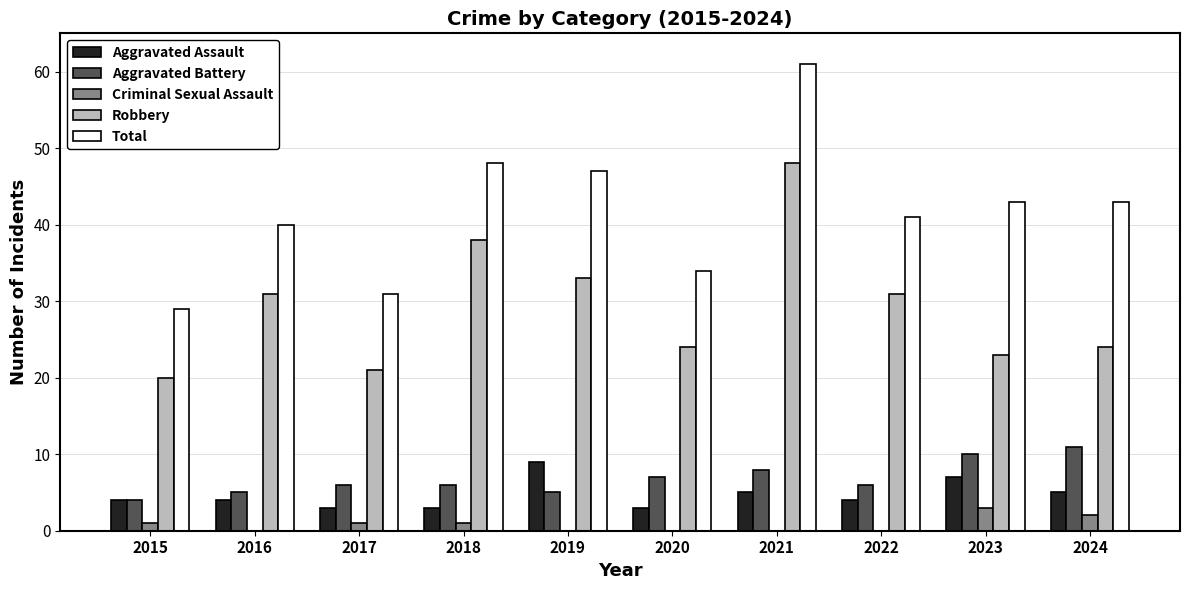

Which series has the largest total across all categories?

Total